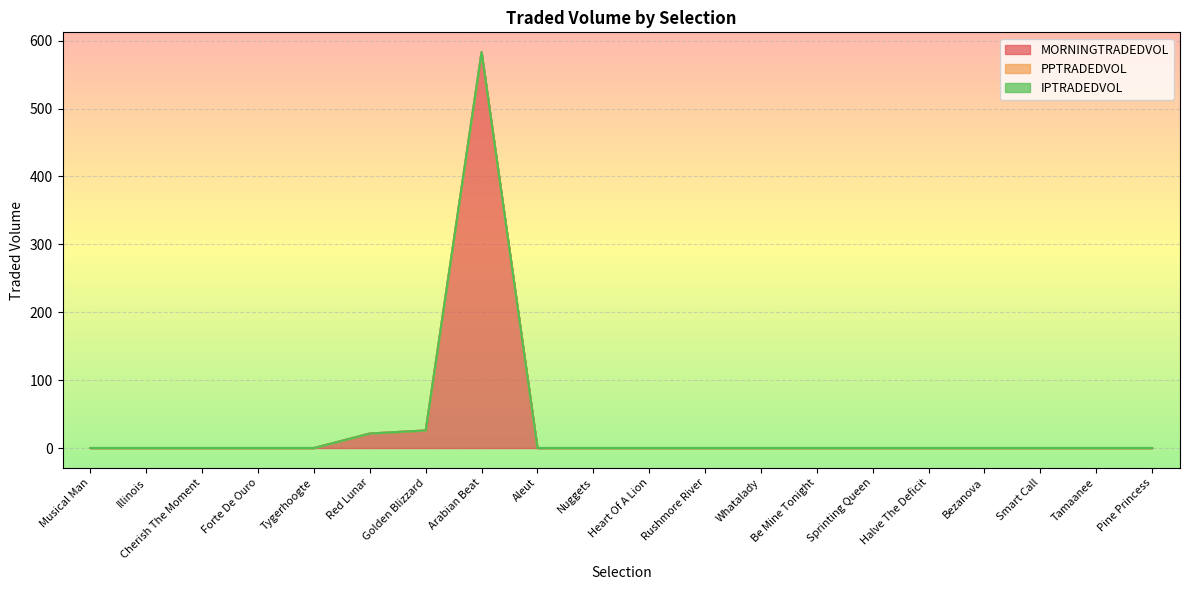

What position from the right is Rushmore River?

9